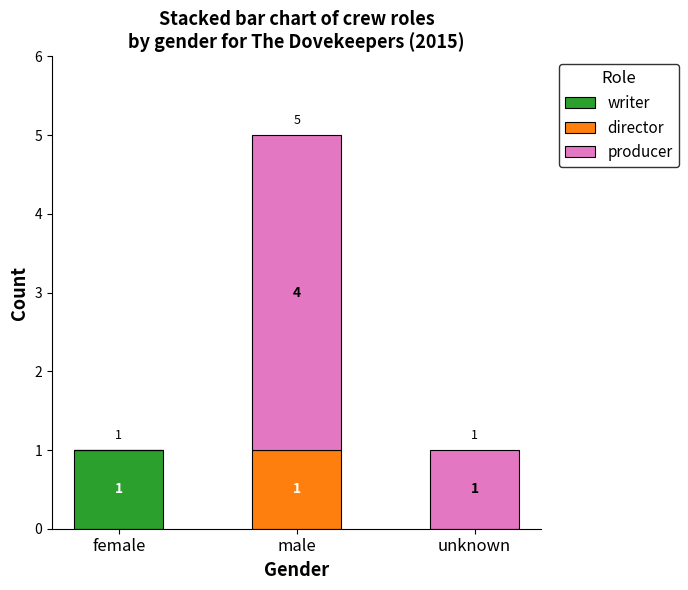

What is the total value across all series at male?

5